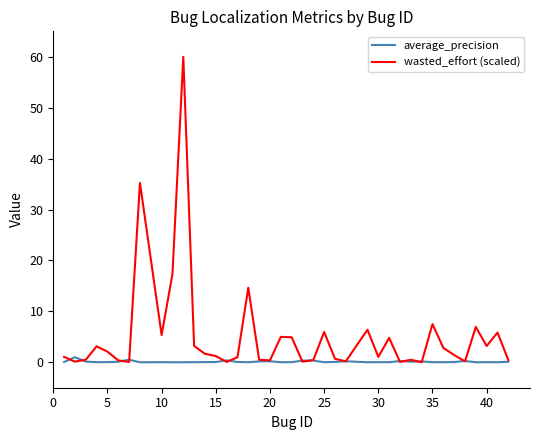

List the series in order of their peak value, lowest first.

average_precision, wasted_effort (scaled)